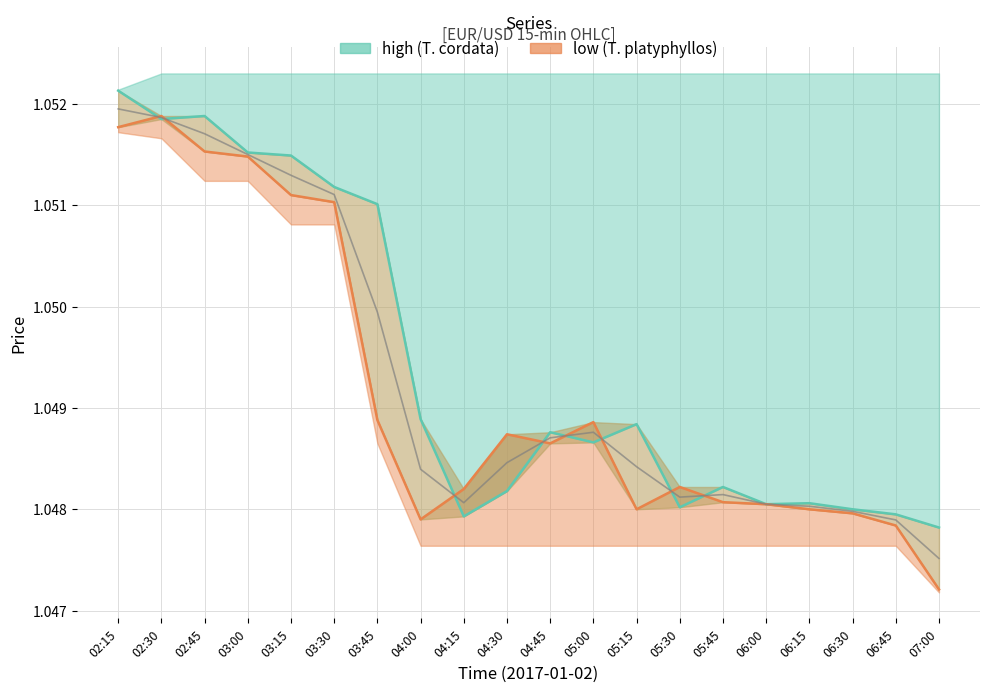

The close series shows 1.8 at 02:30. True or false?

False